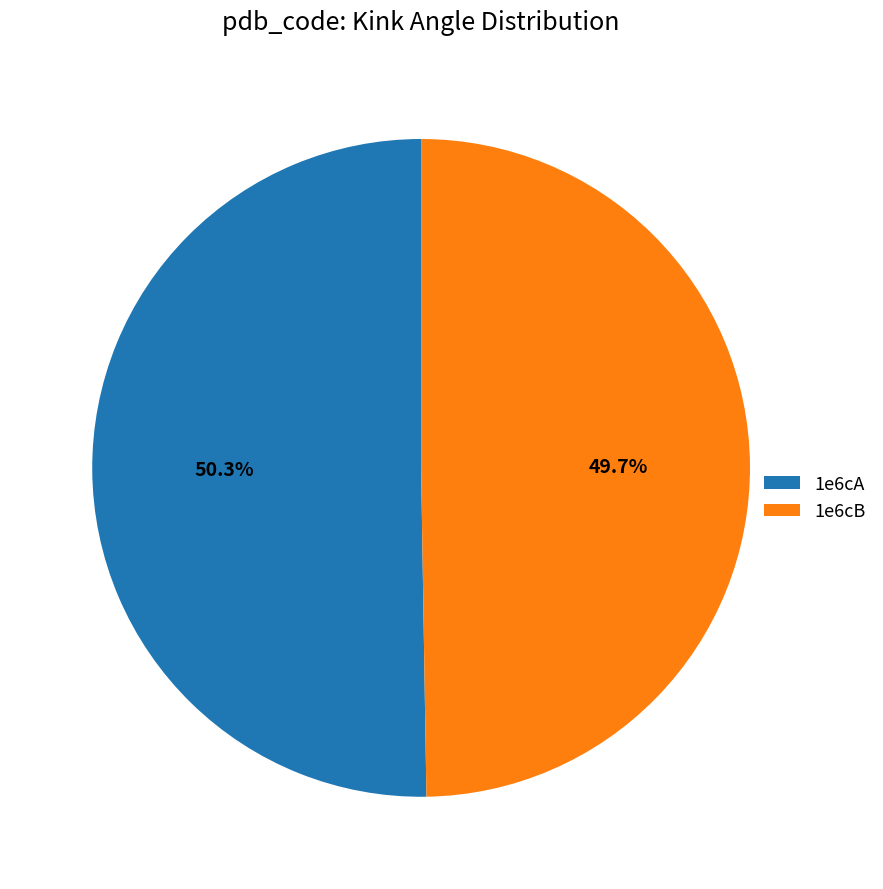

Count the number of slices in the pie.

2